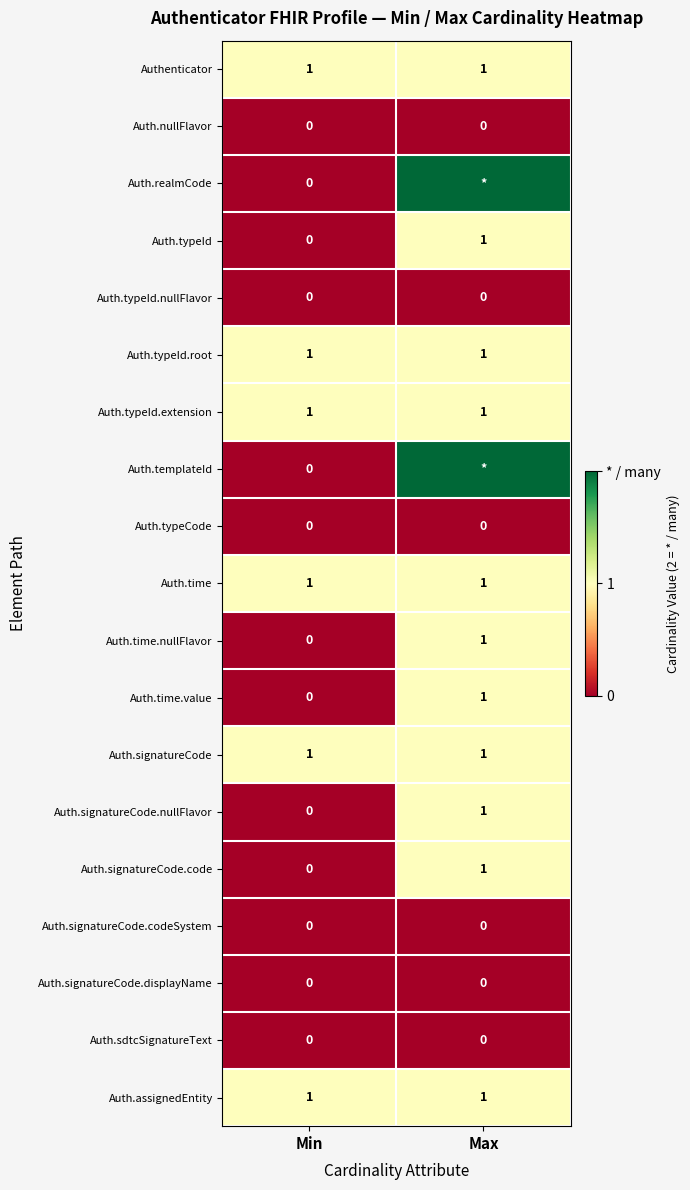

Where is Auth.signatureCode.code nearest to the value 0?

Min